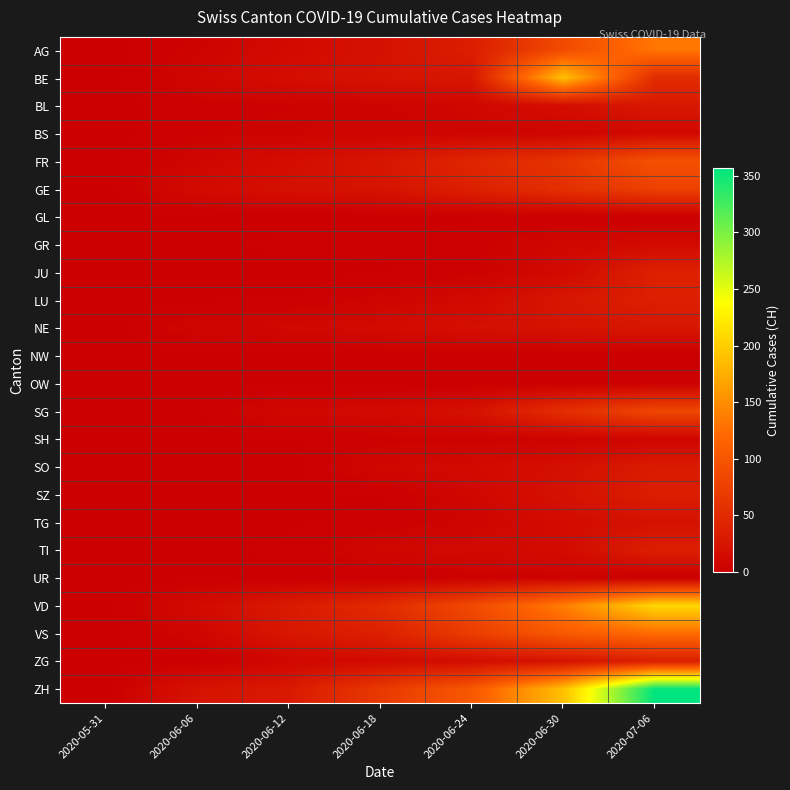

Reading right to left, list all the values displayed in this chart.

AG: 2020-07-06=132	2020-06-30=88	2020-06-24=35	2020-06-18=21	2020-06-12=13	2020-06-06=5	2020-05-31=0
BE: 2020-07-06=52	2020-06-30=190	2020-06-24=27	2020-06-18=23	2020-06-12=17	2020-06-06=8	2020-05-31=0
BL: 2020-07-06=29	2020-06-30=17	2020-06-24=9	2020-06-18=5	2020-06-12=4	2020-06-06=3	2020-05-31=0
BS: 2020-07-06=12	2020-06-30=7	2020-06-24=7	2020-06-18=6	2020-06-12=5	2020-06-06=4	2020-05-31=0
FR: 2020-07-06=95	2020-06-30=61	2020-06-24=44	2020-06-18=26	2020-06-12=16	2020-06-06=7	2020-05-31=0
GE: 2020-07-06=76	2020-06-30=56	2020-06-24=38	2020-06-18=23	2020-06-12=20	2020-06-06=13	2020-05-31=0
GL: 2020-07-06=1	2020-06-30=1	2020-06-24=1	2020-06-18=0	2020-06-12=0	2020-06-06=0	2020-05-31=0
GR: 2020-07-06=13	2020-06-30=9	2020-06-24=3	2020-06-18=2	2020-06-12=2	2020-06-06=1	2020-05-31=0
JU: 2020-07-06=39	2020-06-30=12	2020-06-24=3	2020-06-18=1	2020-06-12=0	2020-06-06=0	2020-05-31=0
LU: 2020-07-06=37	2020-06-30=27	2020-06-24=12	2020-06-18=6	2020-06-12=1	2020-06-06=1	2020-05-31=0
NE: 2020-07-06=27	2020-06-30=23	2020-06-24=19	2020-06-18=14	2020-06-12=10	2020-06-06=7	2020-05-31=0
NW: 2020-07-06=0	2020-06-30=0	2020-06-24=0	2020-06-18=0	2020-06-12=0	2020-06-06=0	2020-05-31=0
OW: 2020-07-06=2	2020-06-30=1	2020-06-24=0	2020-06-18=0	2020-06-12=0	2020-06-06=0	2020-05-31=0
SG: 2020-07-06=83	2020-06-30=54	2020-06-24=21	2020-06-18=12	2020-06-12=10	2020-06-06=1	2020-05-31=0
SH: 2020-07-06=7	2020-06-30=5	2020-06-24=3	2020-06-18=3	2020-06-12=1	2020-06-06=0	2020-05-31=0
SO: 2020-07-06=32	2020-06-30=19	2020-06-24=13	2020-06-18=9	2020-06-12=0	2020-06-06=0	2020-05-31=0
SZ: 2020-07-06=35	2020-06-30=21	2020-06-24=9	2020-06-18=1	2020-06-12=1	2020-06-06=0	2020-05-31=0
TG: 2020-07-06=21	2020-06-30=15	2020-06-24=6	2020-06-18=2	2020-06-12=1	2020-06-06=0	2020-05-31=0
TI: 2020-07-06=36	2020-06-30=14	2020-06-24=12	2020-06-18=9	2020-06-12=2	2020-06-06=1	2020-05-31=0
UR: 2020-07-06=0	2020-06-30=4	2020-06-24=2	2020-06-18=0	2020-06-12=0	2020-06-06=0	2020-05-31=0
VD: 2020-07-06=208	2020-06-30=138	2020-06-24=86	2020-06-18=50	2020-06-12=31	2020-06-06=13	2020-05-31=0
VS: 2020-07-06=123	2020-06-30=105	2020-06-24=72	2020-06-18=38	2020-06-12=27	2020-06-06=7	2020-05-31=0
ZG: 2020-07-06=36	2020-06-30=23	2020-06-24=16	2020-06-18=13	2020-06-12=9	2020-06-06=0	2020-05-31=0
ZH: 2020-07-06=357	2020-06-30=190	2020-06-24=103	2020-06-18=67	2020-06-12=30	2020-06-06=23	2020-05-31=0